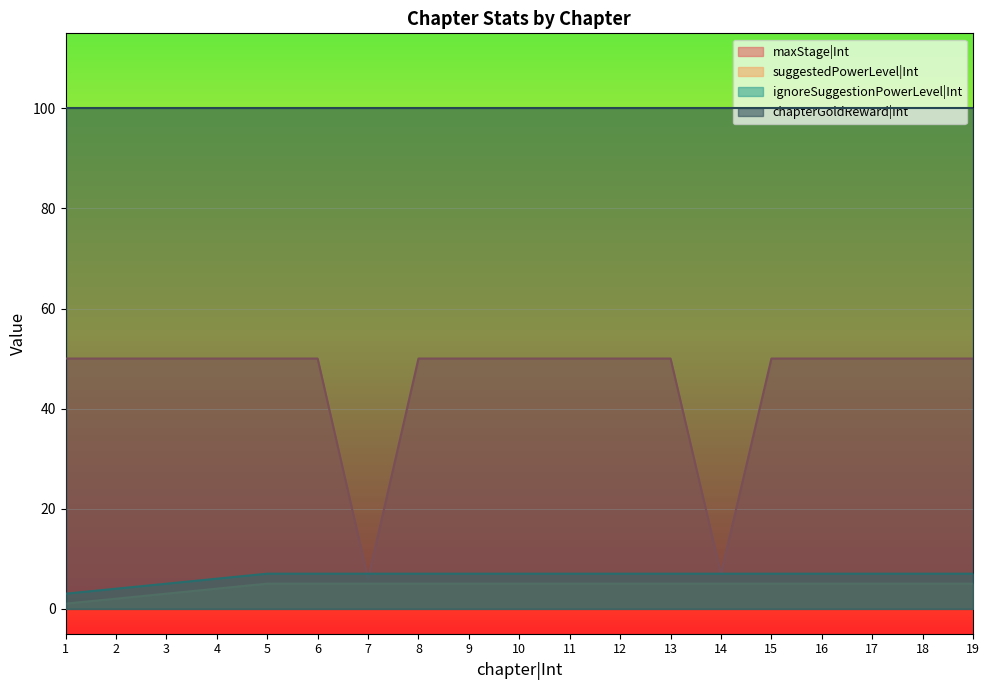

What is the value of the maxStage|Int point at the 19th from the left?

50